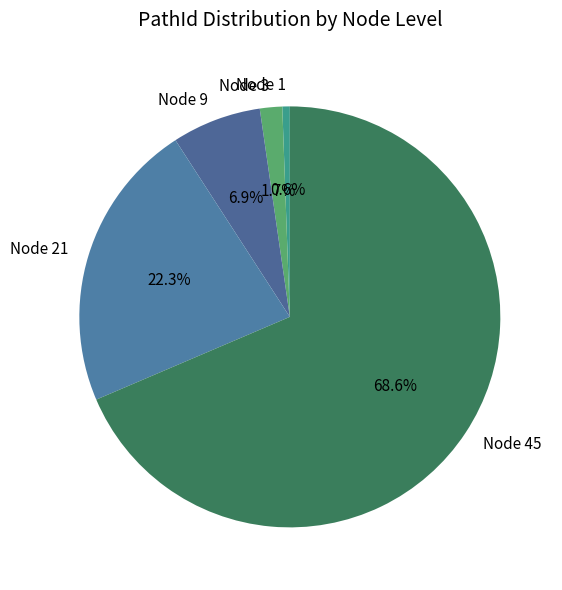

Combined, do Node 45 and Node 21 account for over 50%?

Yes